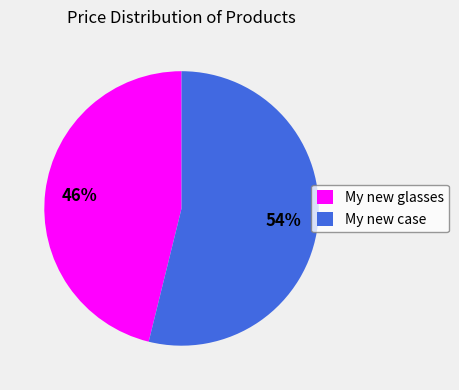

Is it true that My new glasses is 57% of the pie?

False